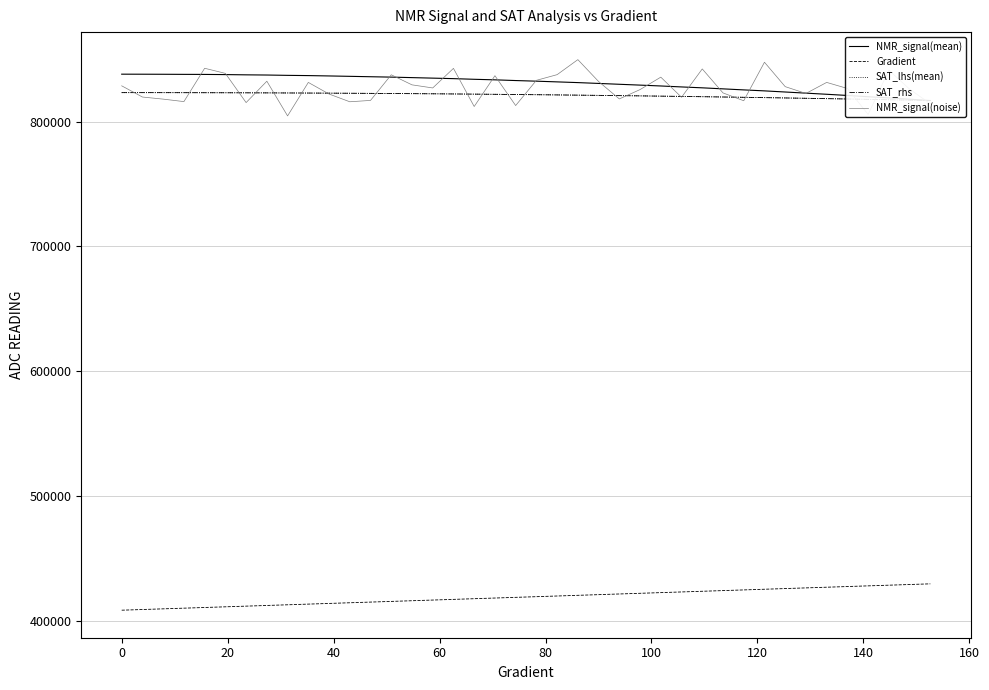

True or false: Gradient and NMR_signal(noise) intersect in this chart.

False